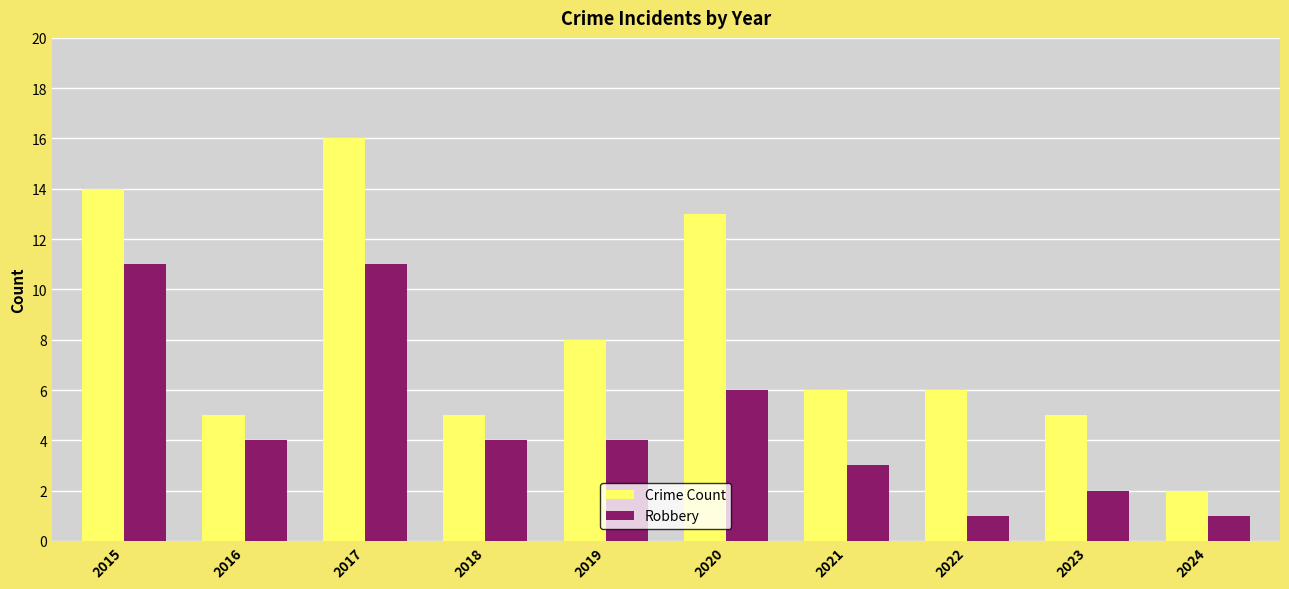

Is the value of Robbery at 2020 greater than the value of Crime Count at 2016?

Yes